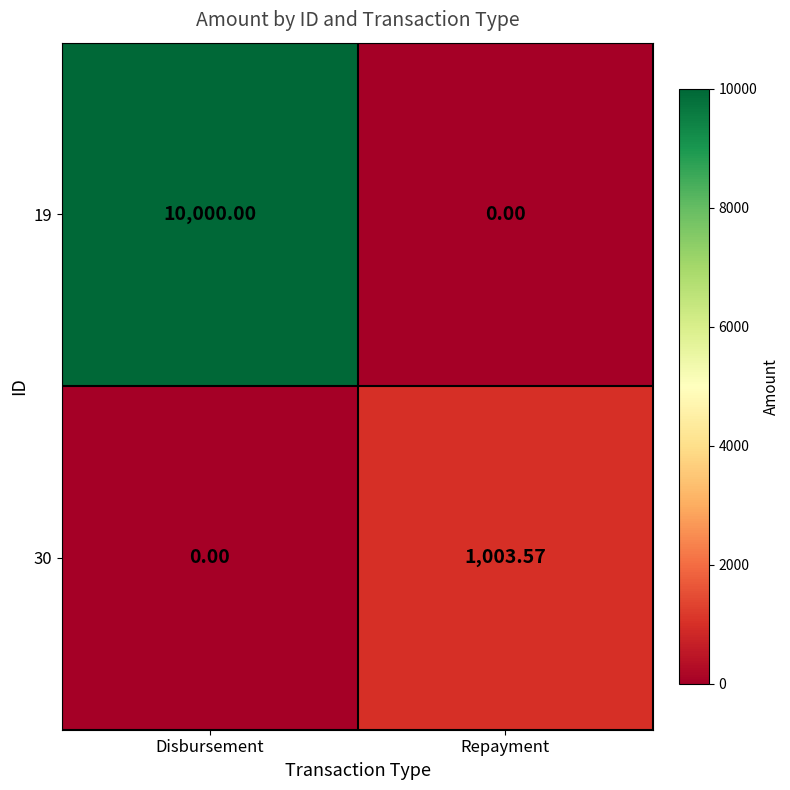

At which category is the sum across all series the highest?

Disbursement